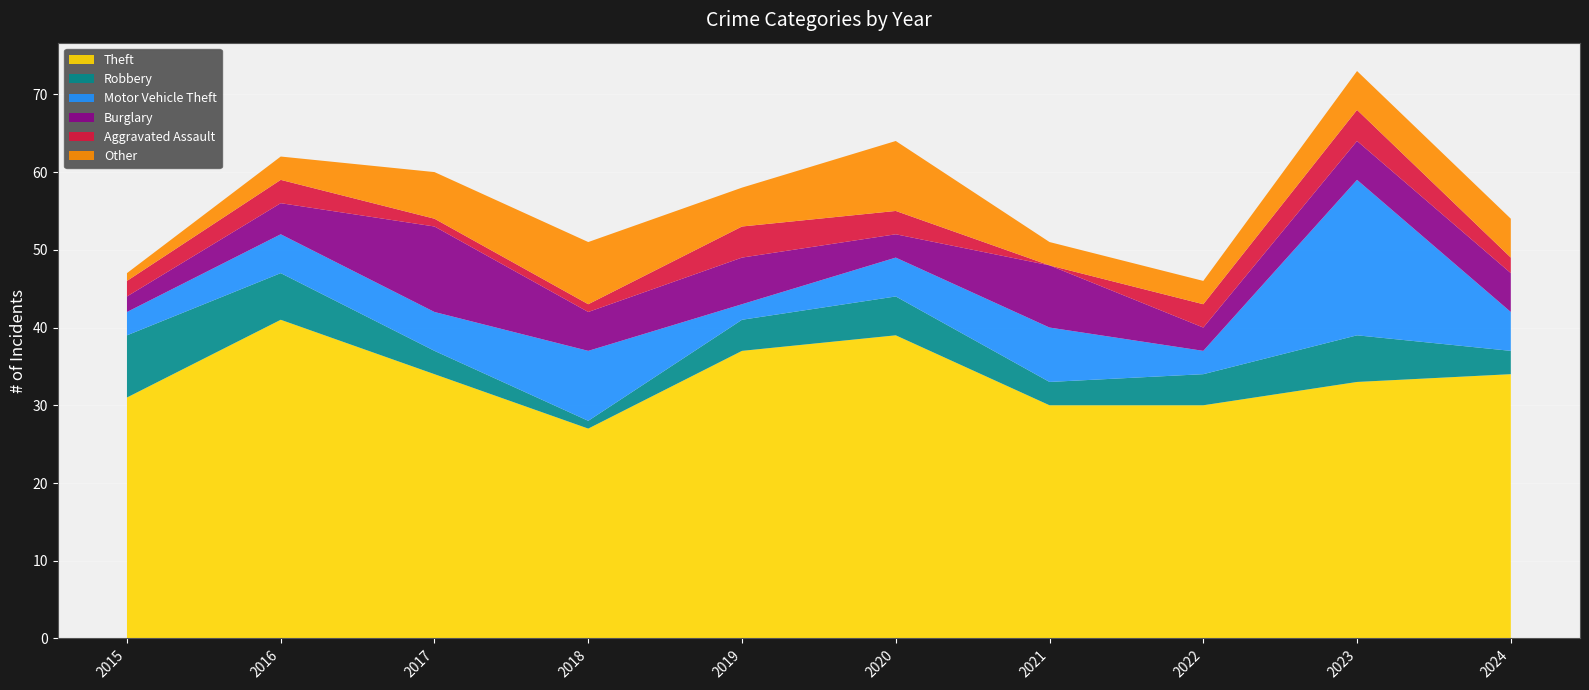

Reading left to right, what are all the values shown in this chart?

Theft: 2015=31	2016=41	2017=34	2018=27	2019=37	2020=39	2021=30	2022=30	2023=33	2024=34
Robbery: 2015=8	2016=6	2017=3	2018=1	2019=4	2020=5	2021=3	2022=4	2023=6	2024=3
Motor Vehicle Theft: 2015=3	2016=5	2017=5	2018=9	2019=2	2020=5	2021=7	2022=3	2023=20	2024=5
Burglary: 2015=2	2016=4	2017=11	2018=5	2019=6	2020=3	2021=8	2022=3	2023=5	2024=5
Aggravated Assault: 2015=2	2016=3	2017=1	2018=1	2019=4	2020=3	2021=0	2022=3	2023=4	2024=2
Other: 2015=1	2016=3	2017=6	2018=8	2019=5	2020=9	2021=3	2022=3	2023=5	2024=5